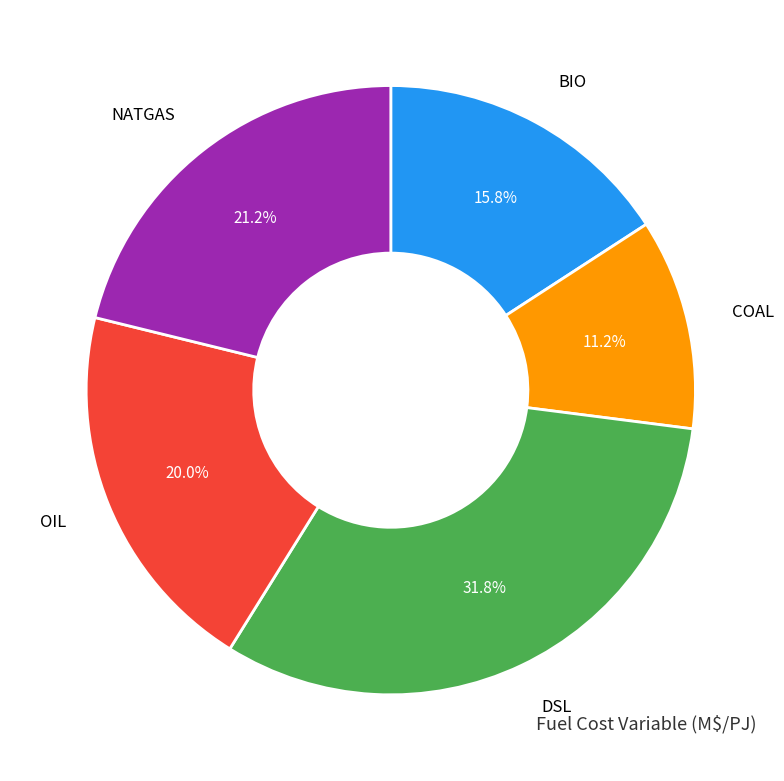

Count the number of slices in the pie.

5